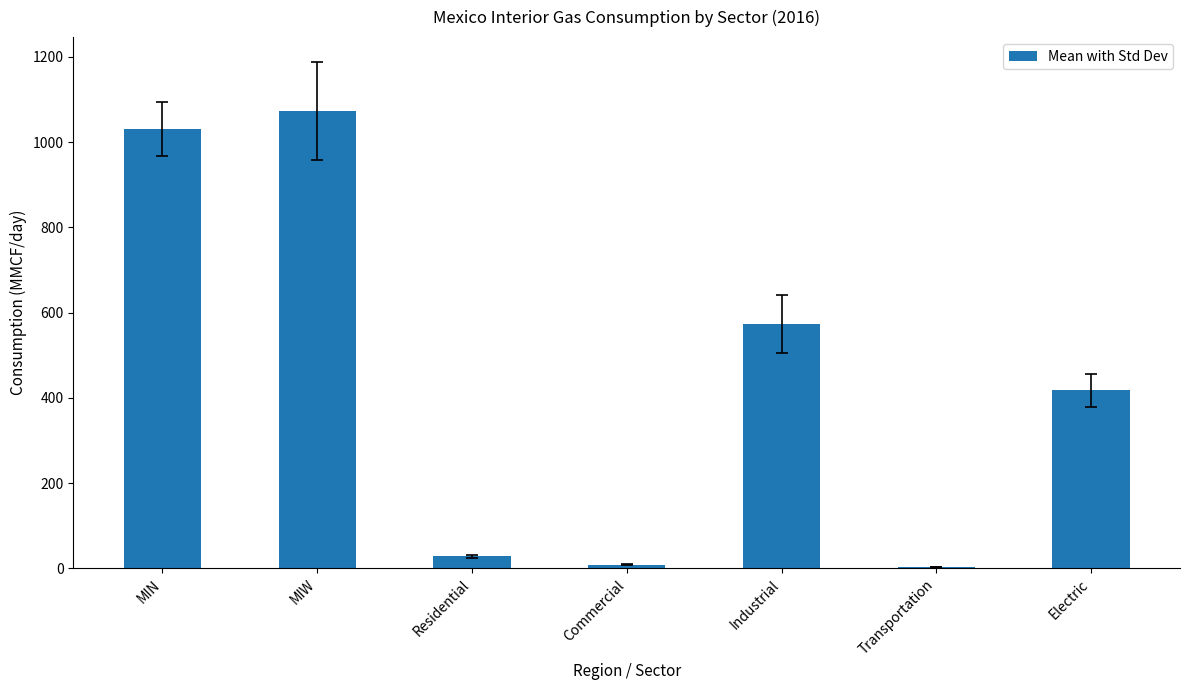

What is the sum of all values?

3133.5